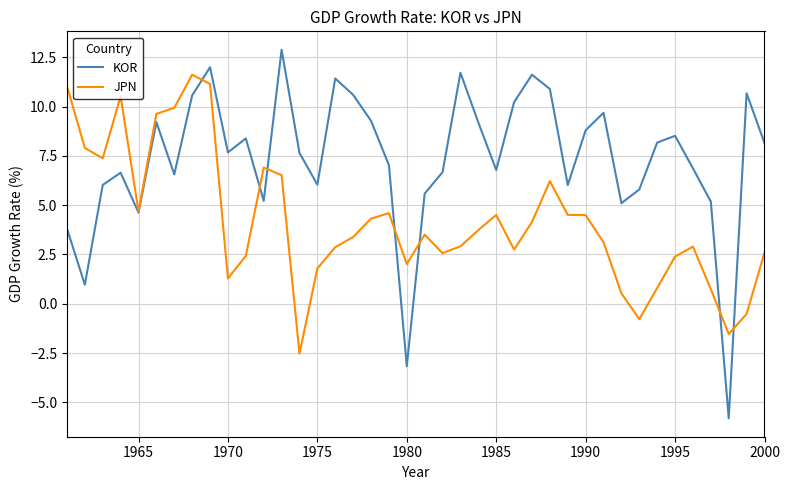

Which series has the largest range (max minus min)?

KOR